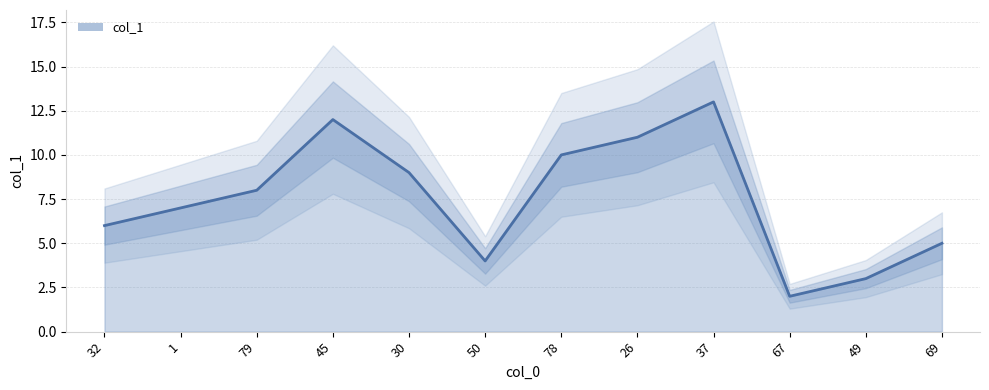

What is the sum of the values at 69 and 67?

7.0